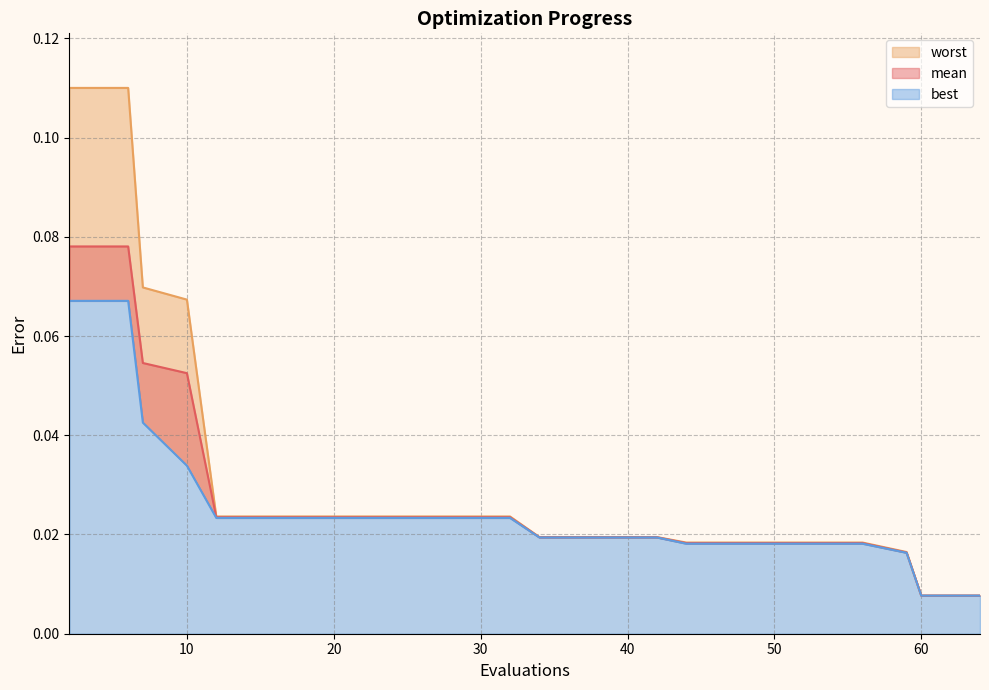

List the series in order of their peak value, lowest first.

best, mean, worst